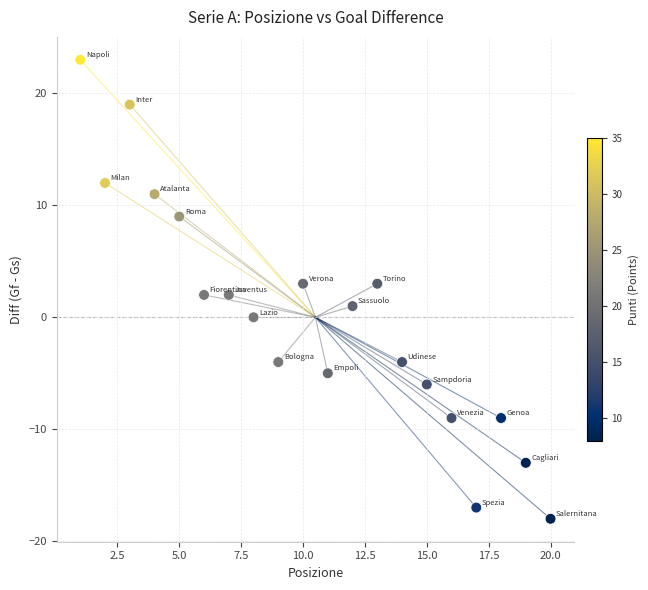

What is the range of Y values (max minus min)?

41